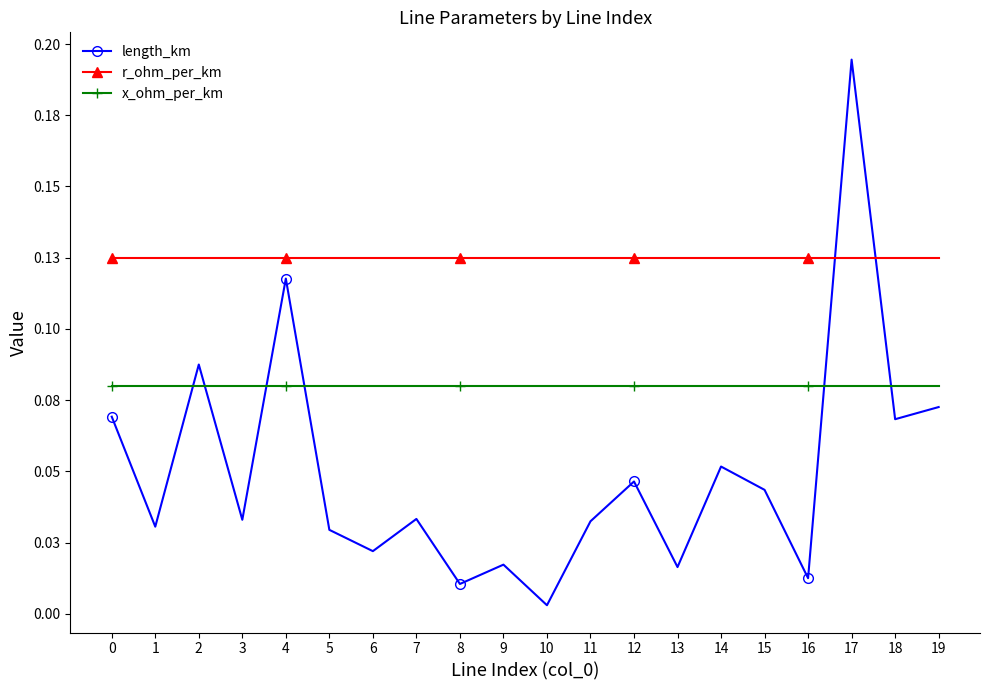

What is the value of the x_ohm_per_km point at the 18th from the left?

0.1